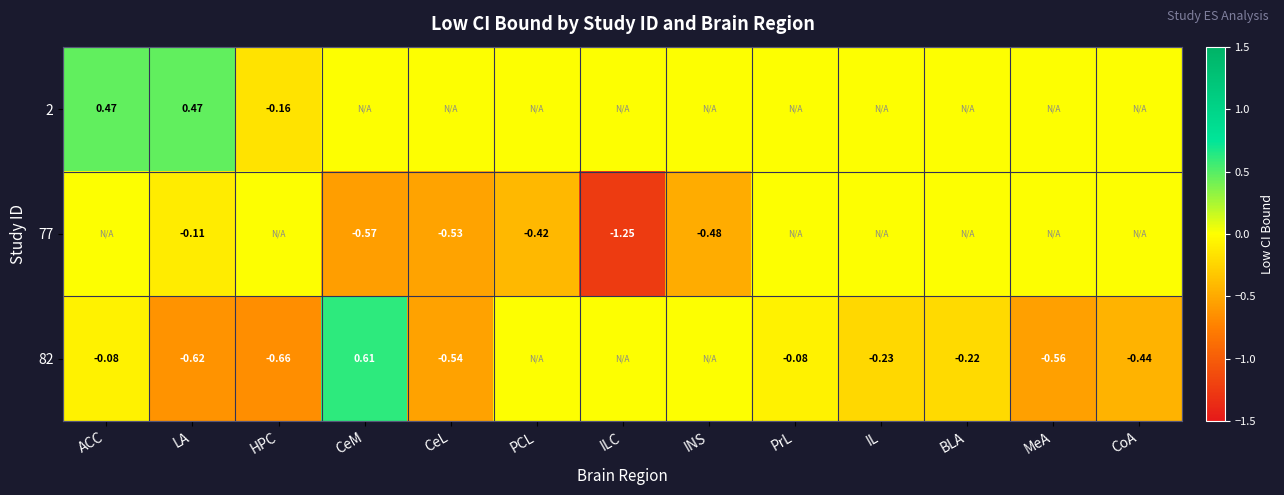

Is the value of 82 at ACC greater than the value of 2 at BLA?

No